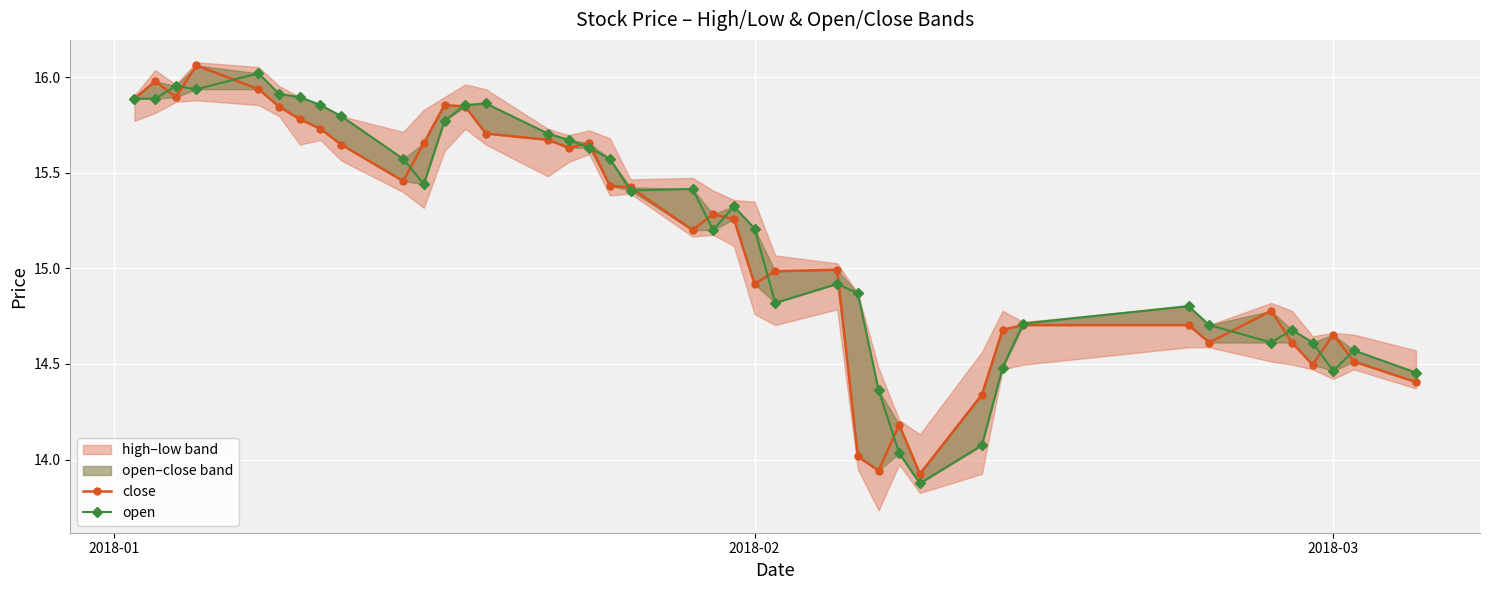

Is this an area chart (filled region under the line)?

No